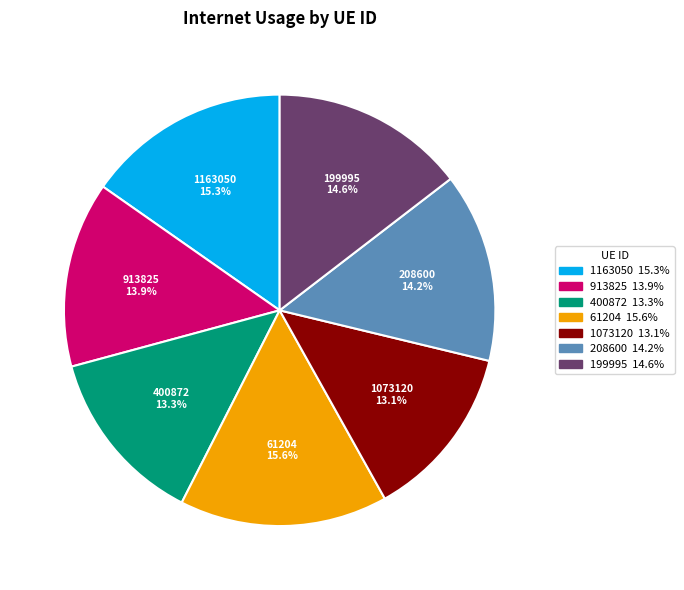

The 1073120 slice represents 13% of the pie. True or false?

True